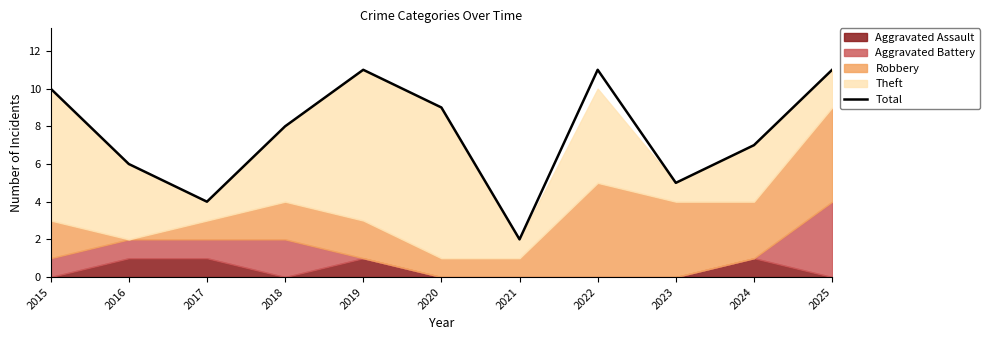

What is the change in value from 2018 to 2023?

-3